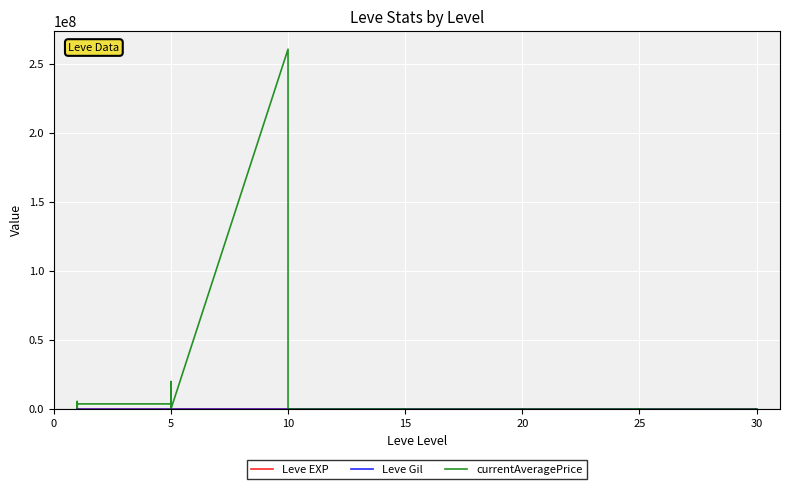

The Leve EXP series shows 16290.4 at 25. True or false?

False